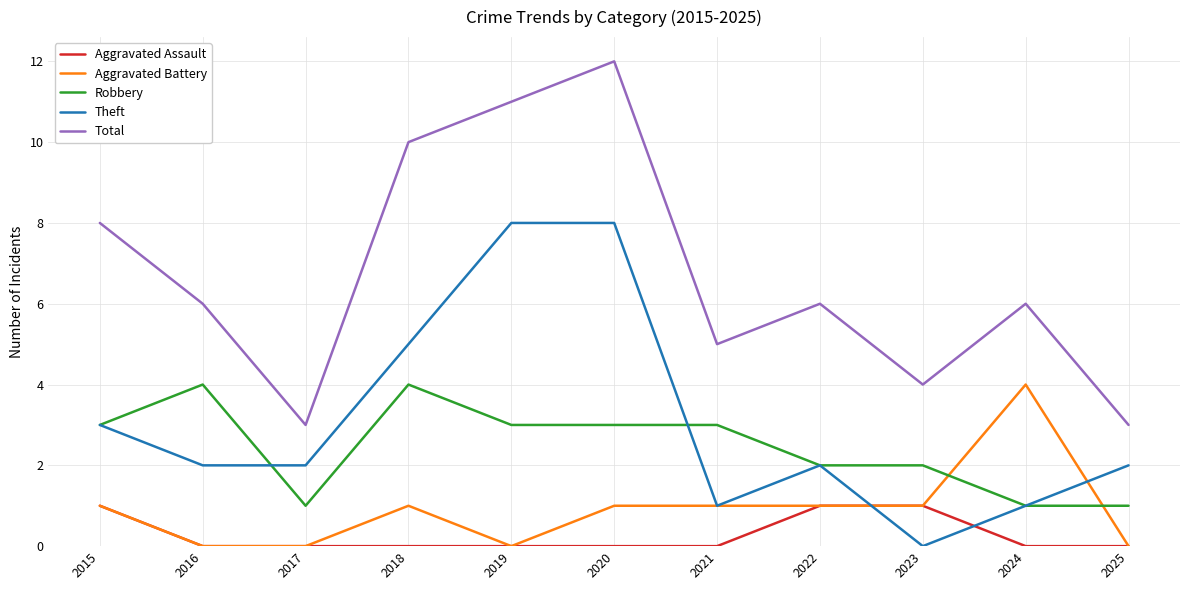

Is the value of Aggravated Assault at 2025 greater than the value of Robbery at 2019?

No